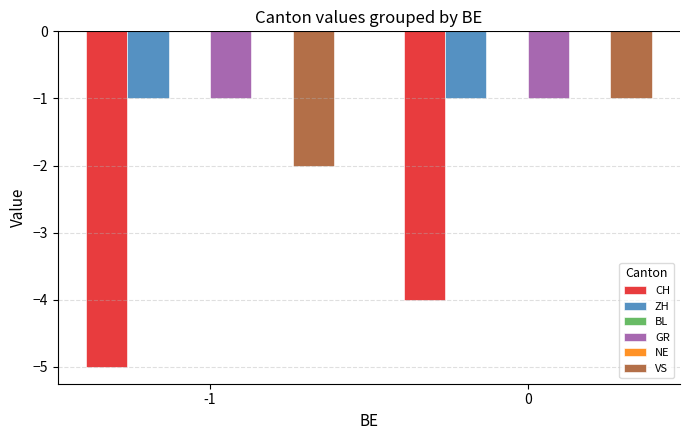

What is the sum of all VS values?

-3